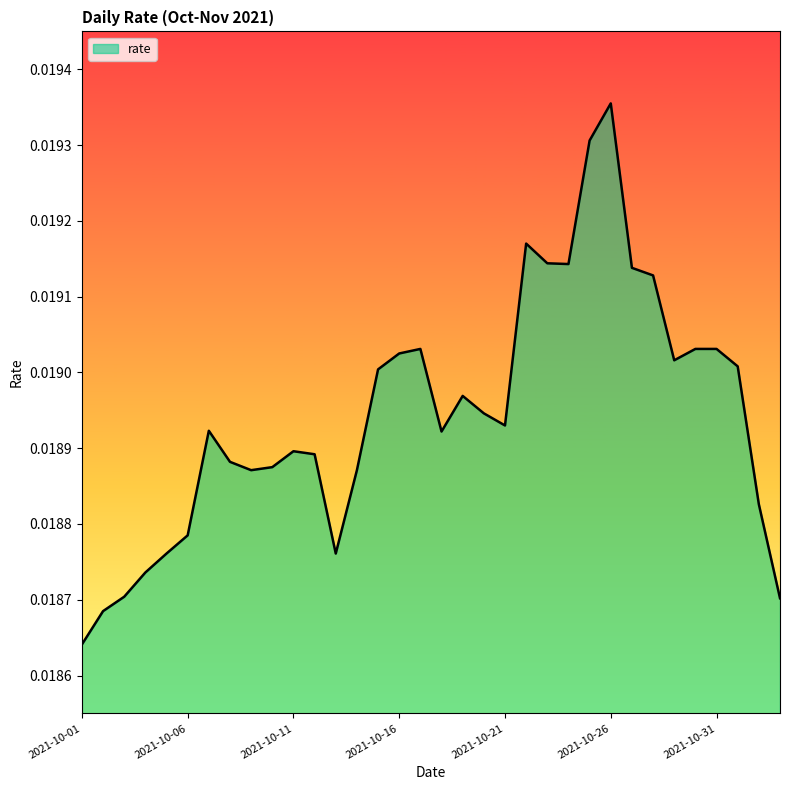

True or false: the data has more than 2 interior local peaks.

True